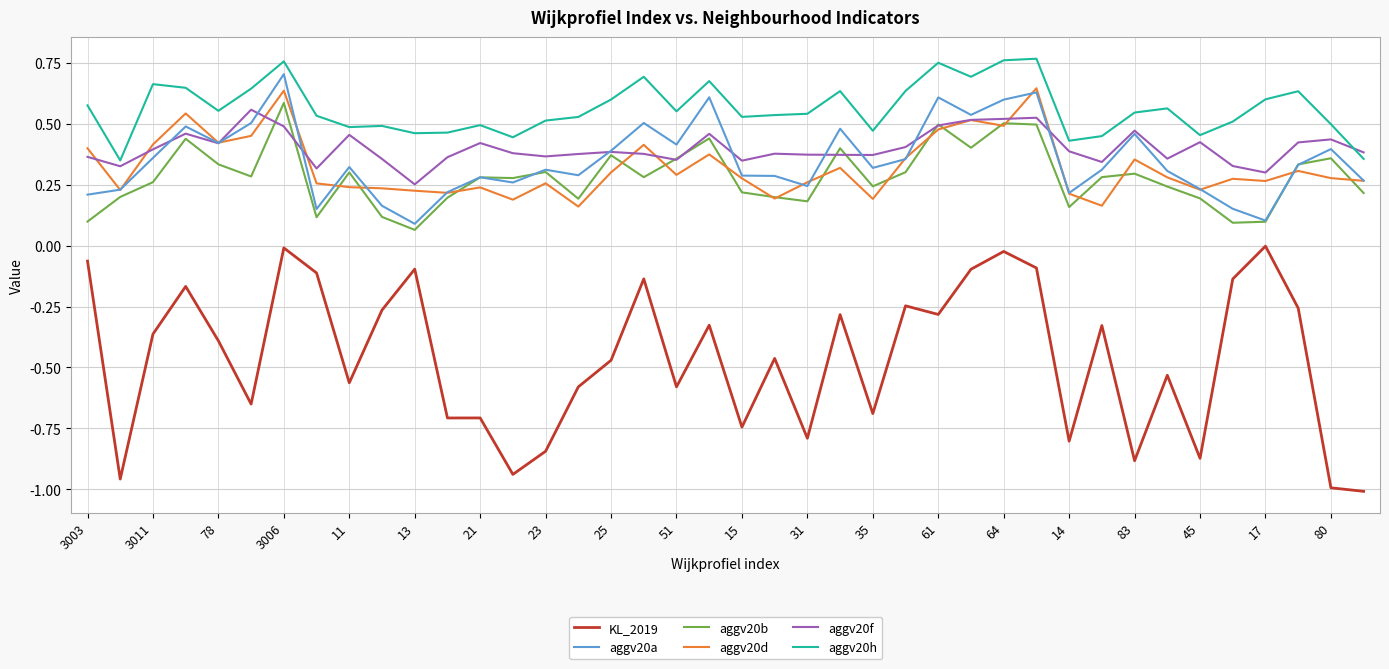

Which series has the widest spread of values?

KL_2019